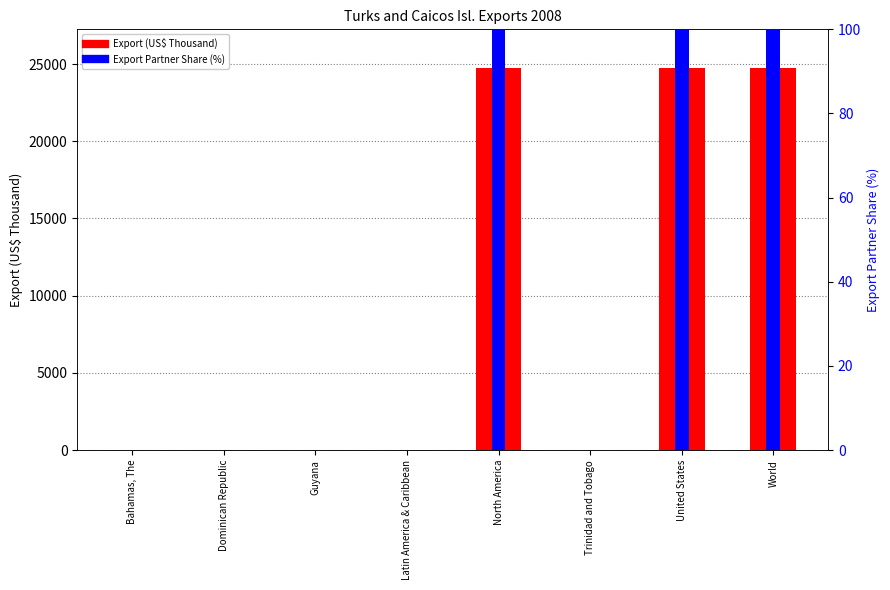

What is the difference between the maximum and minimum values in the Export Partner Share (%) series?

100.0